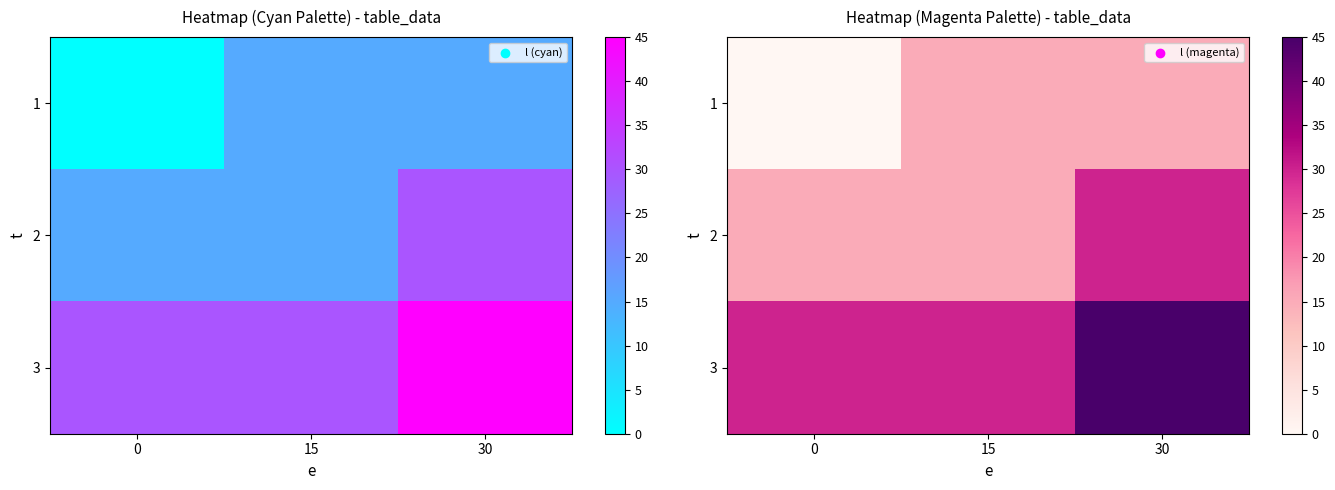

What is the average value of the 2 series?

20